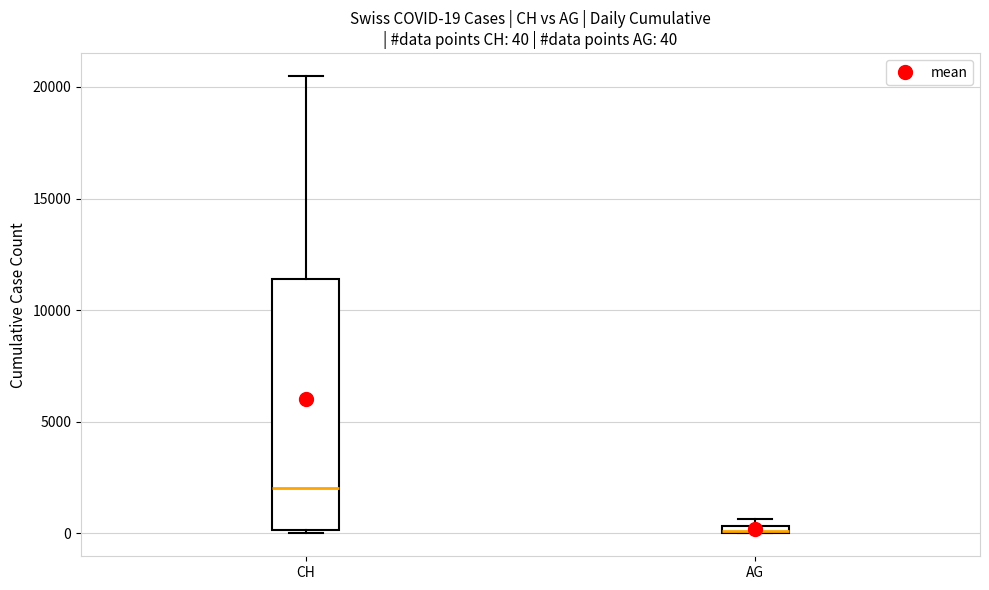

Comparing the boxes themselves (not the whiskers), which one is the tallest?

CH